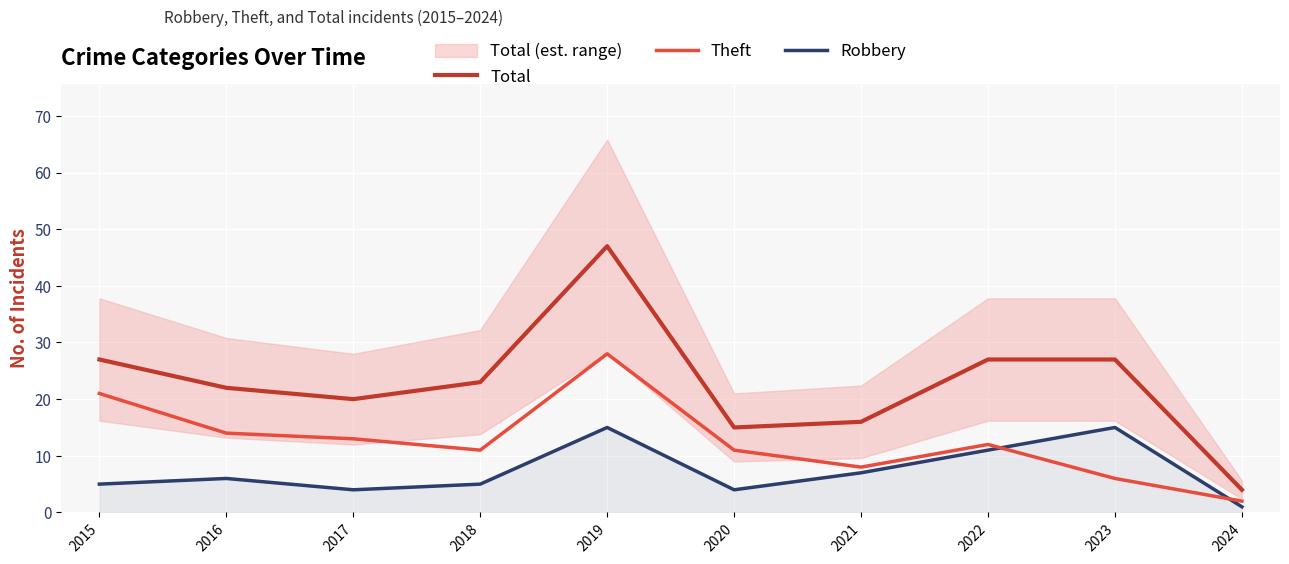

What is the value of the Robbery point at the 3rd from the left?

4